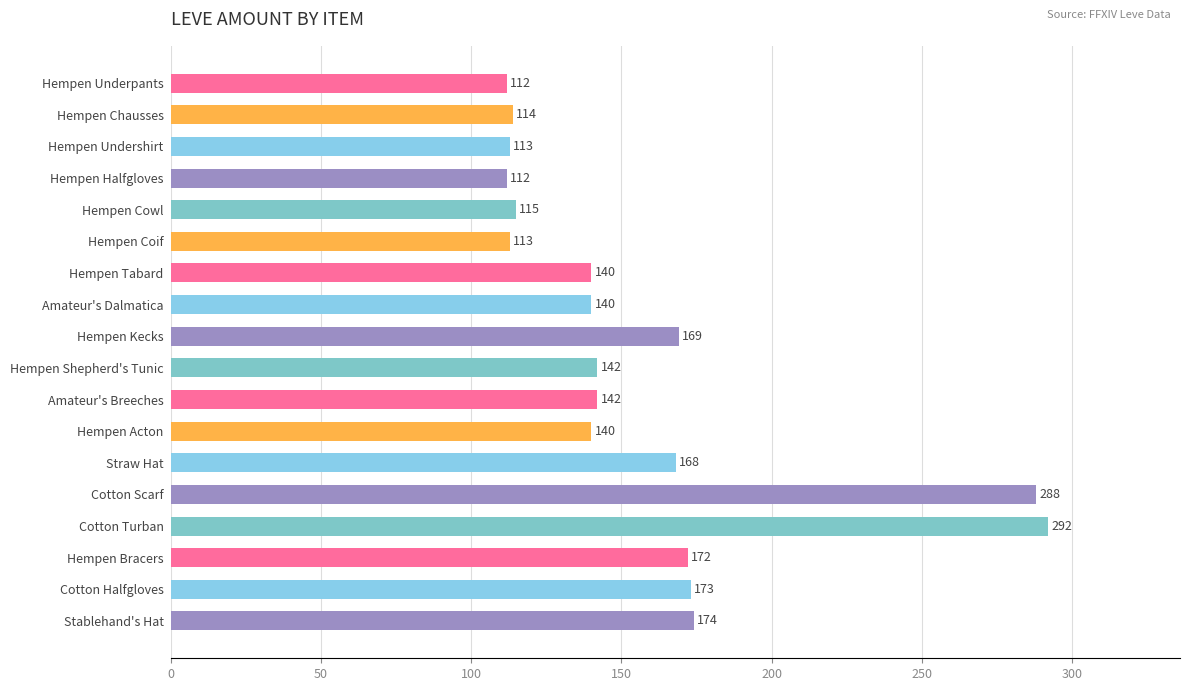

The value at Hempen Shepherd's Tunic is 33. True or false?

False